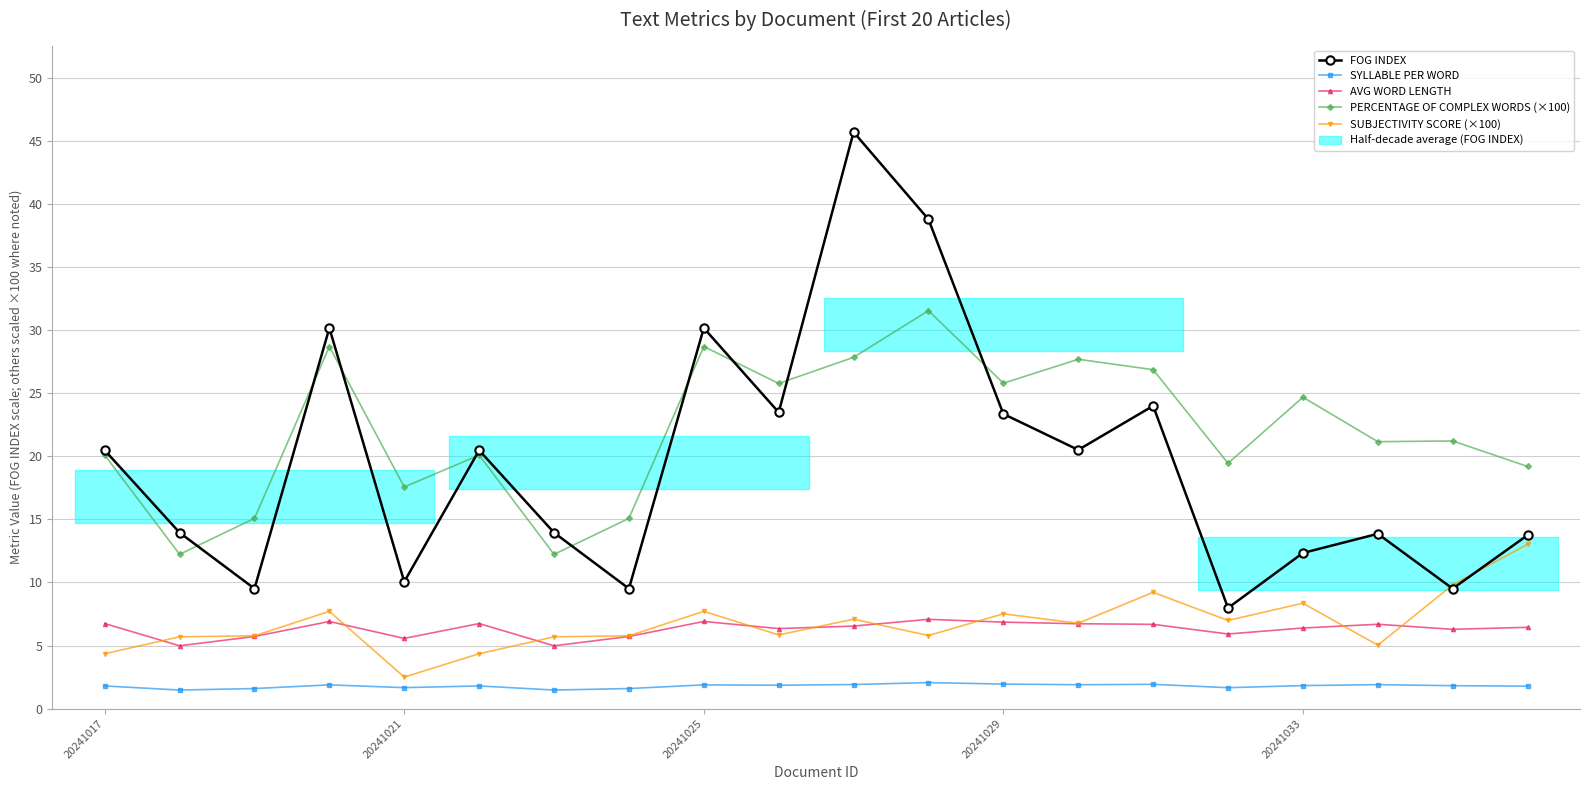

What is the sum of the SUBJECTIVITY SCORE (×100) values at 5 and 19?

17.4